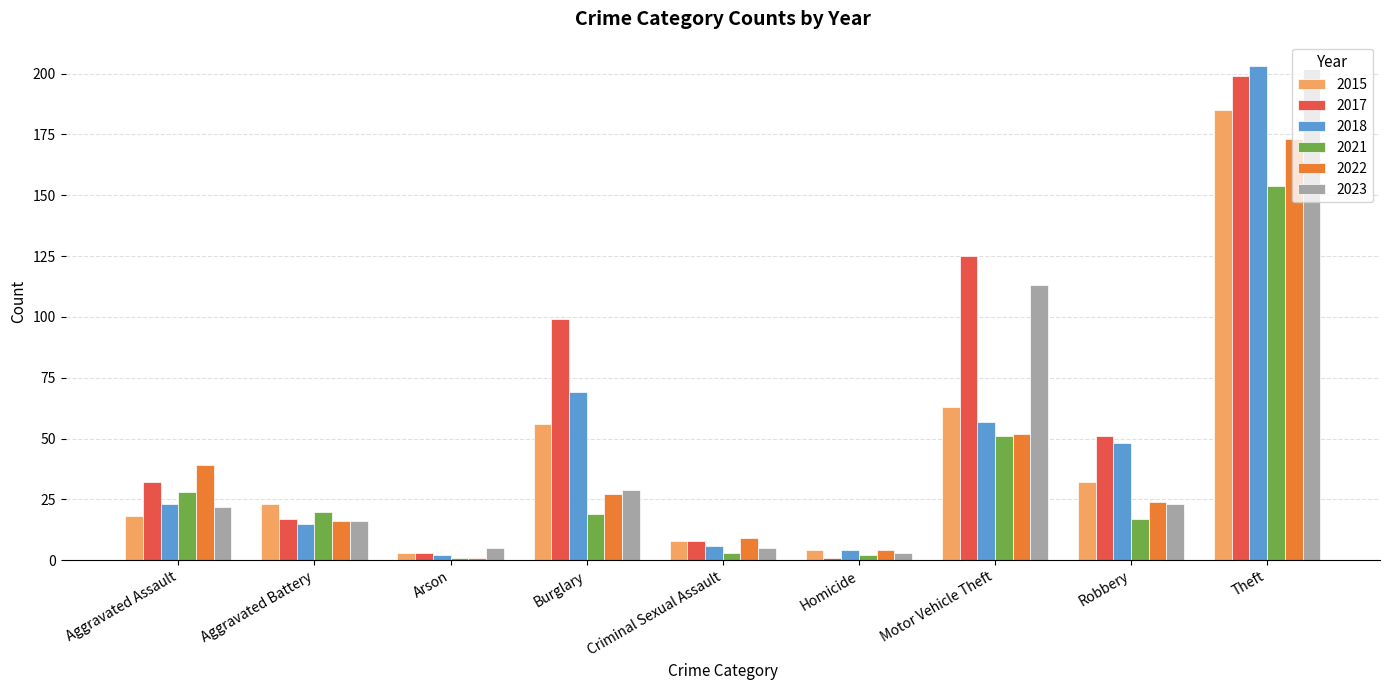

What is the label of the 8th bar from the right?

Aggravated Battery